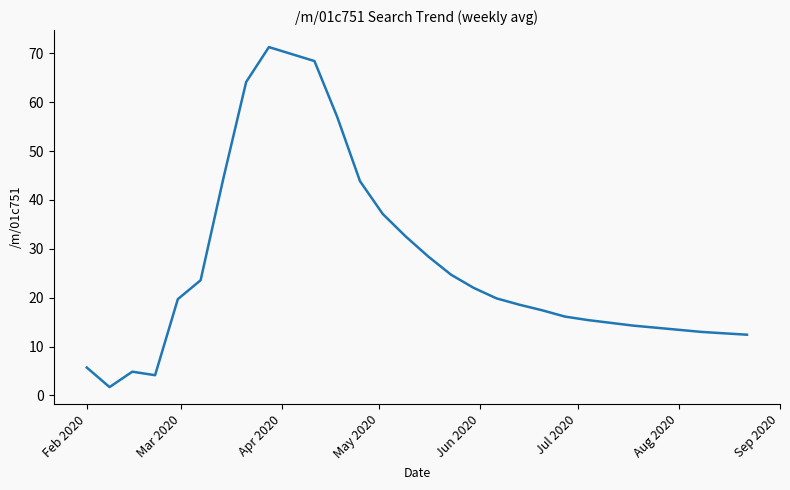

What is the difference between the maximum and minimum values?

69.6